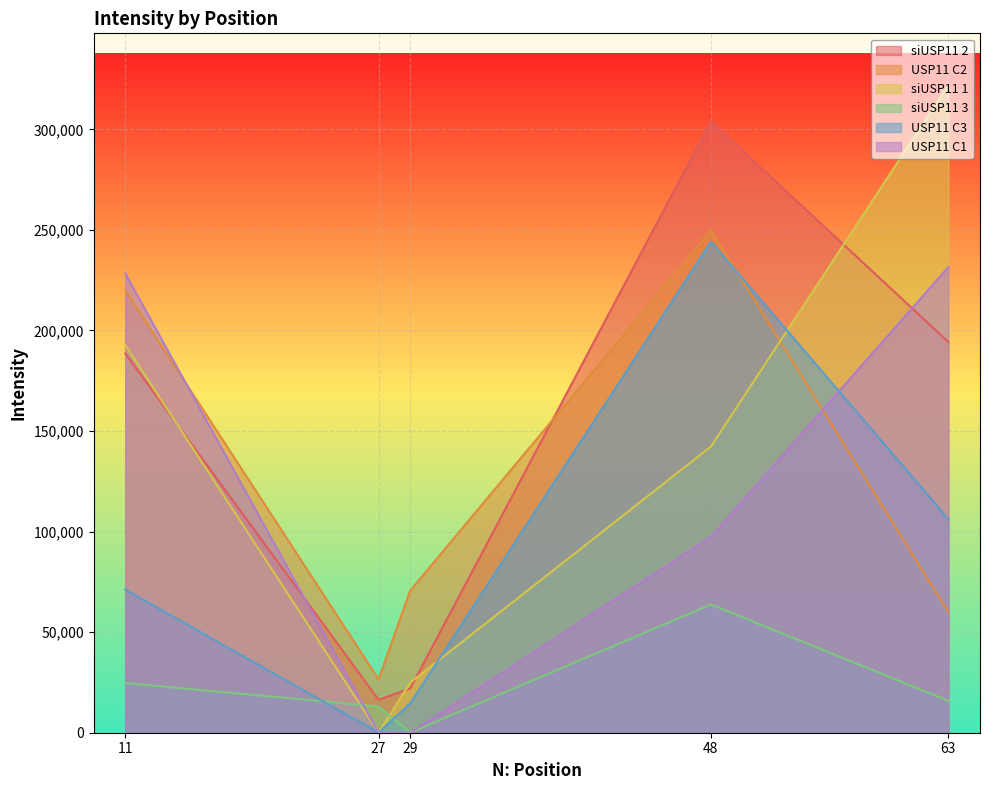

Which series ends up on top after the final intersection of USP11 C1 and USP11 C3?

USP11 C1